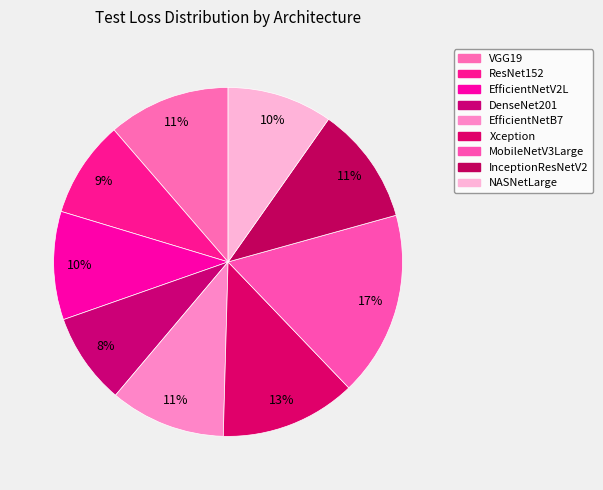

Do DenseNet201 and VGG19 together represent more than half of the pie?

No